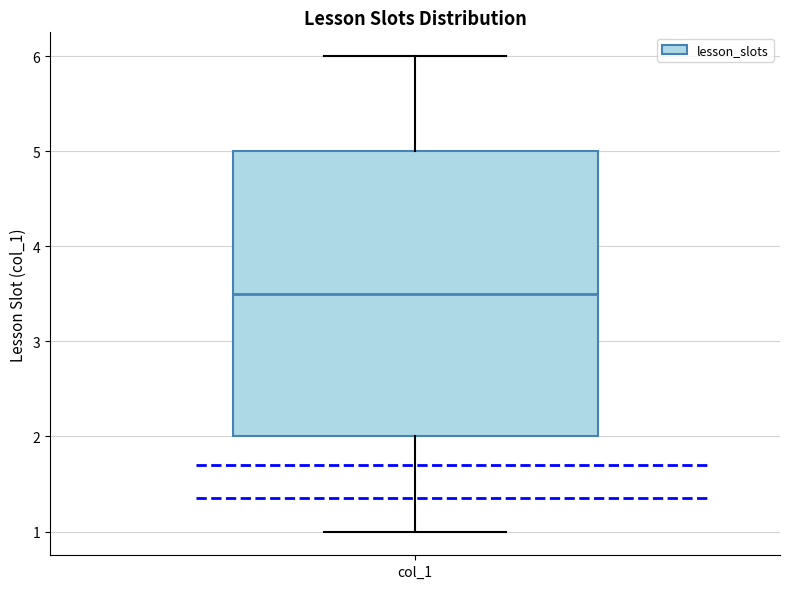

Where is the upper edge of the box for col_1 on the y-axis? The values are not printed on the chart, so give them approximately, as read against the axis.

5.0